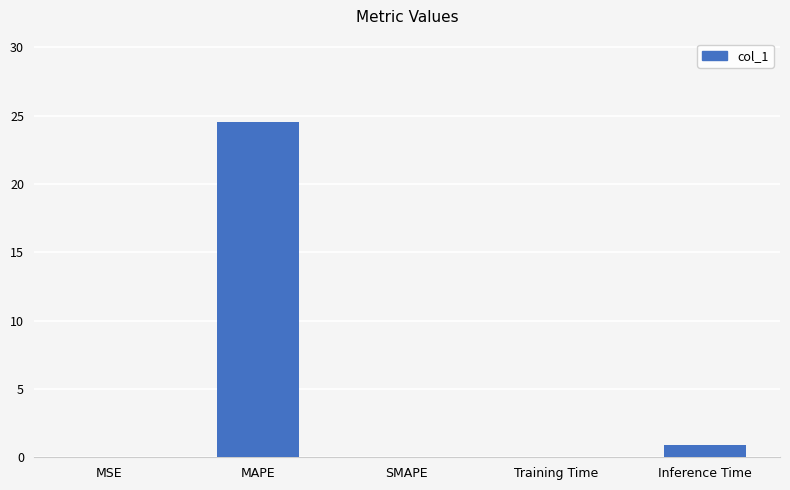

At which category does the chart reach its peak across all series?

MAPE